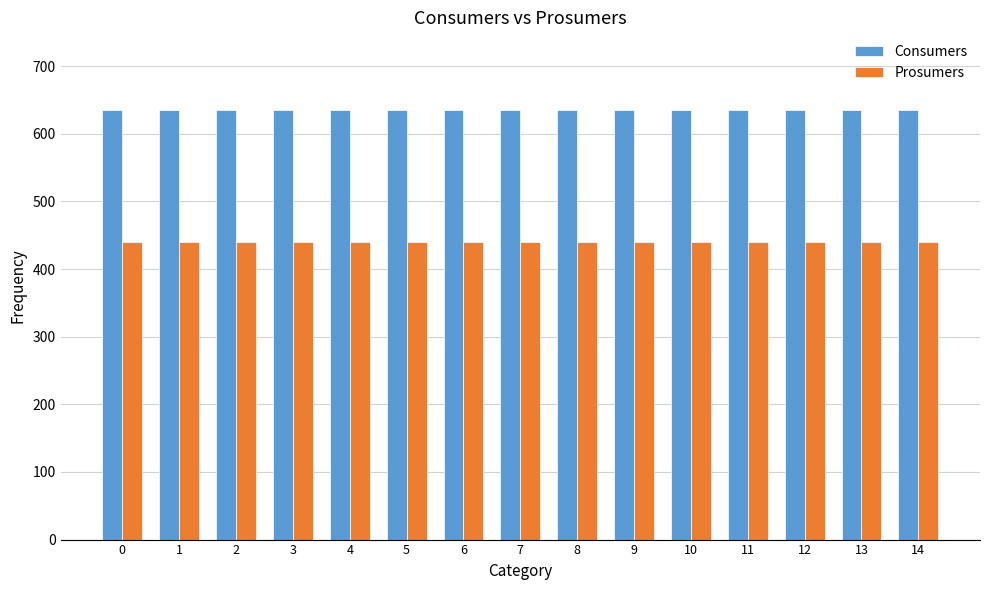

What is the maximum value shown in the chart?

635